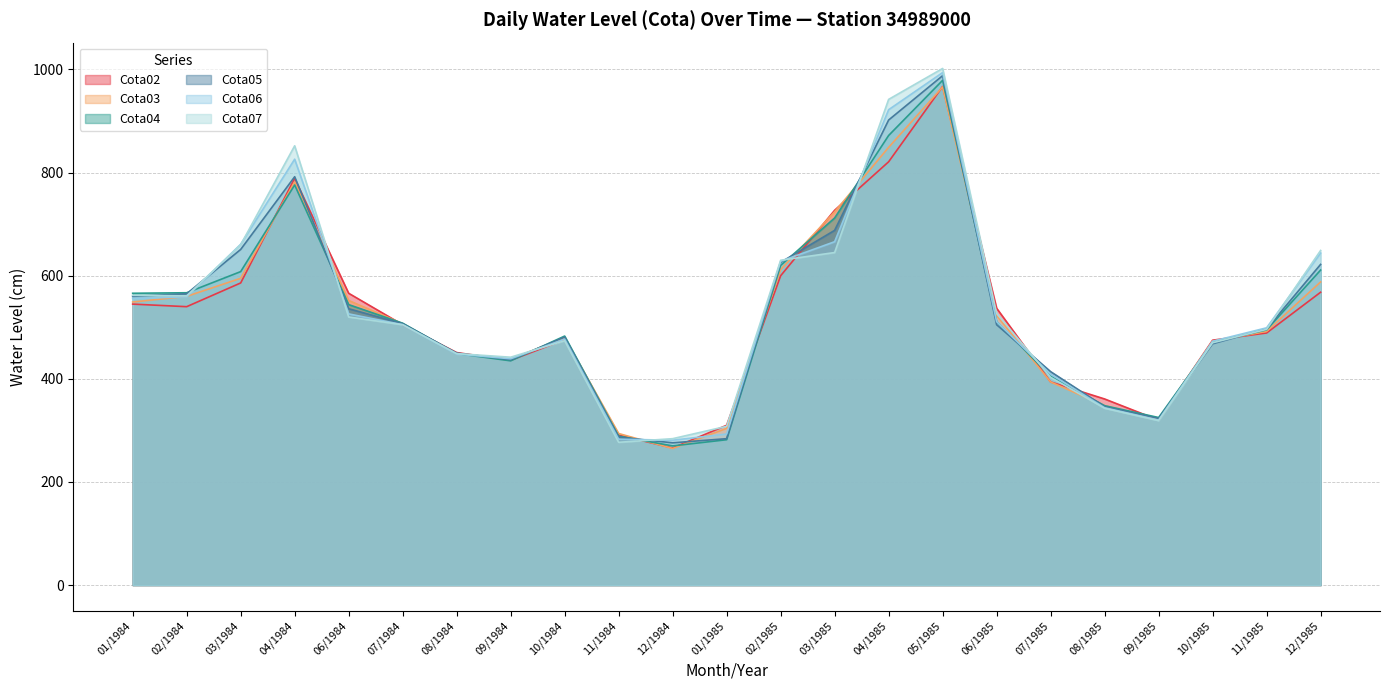

How many data points in Cota05 are less than 505?

11